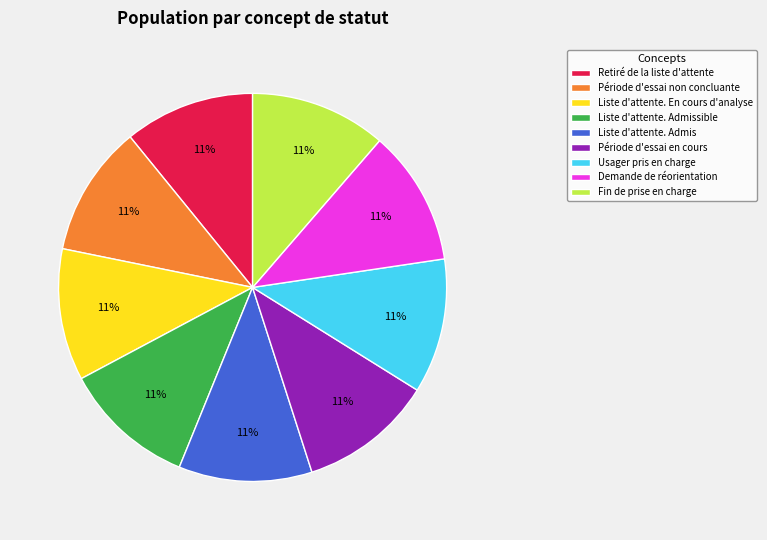

Is there a majority slice in this chart?

No